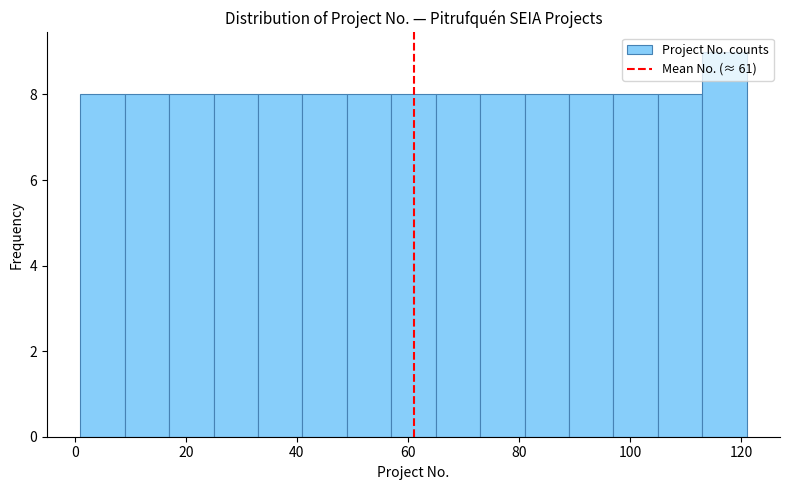

What is the height of the bar covering 81 to 89 on the x-axis? Neither the bar edges nor the heights are printed on the chart, so give them approximately, as read against the axes.

8